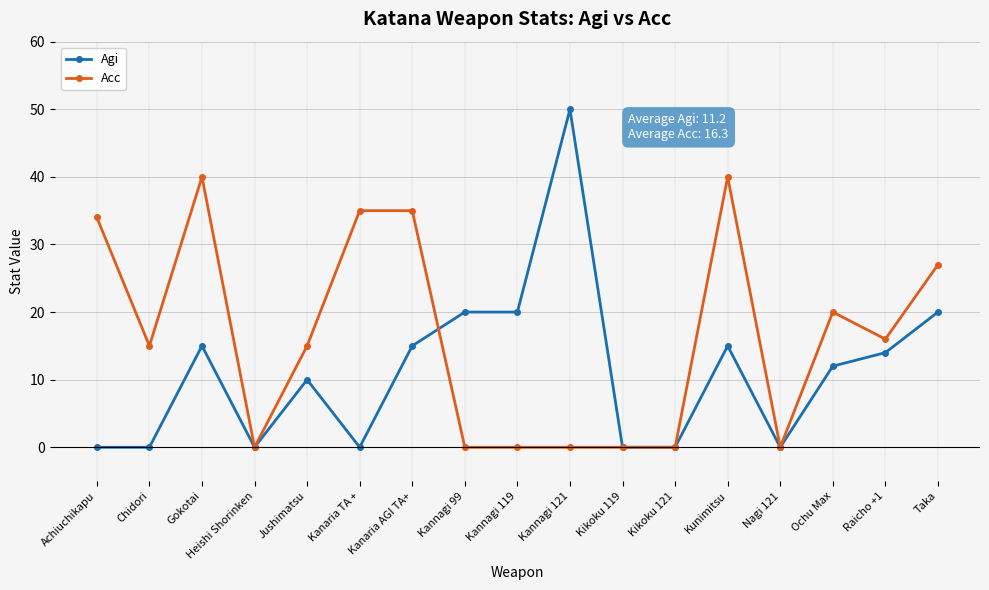

List the series in order of their overall mean, highest first.

Acc, Agi